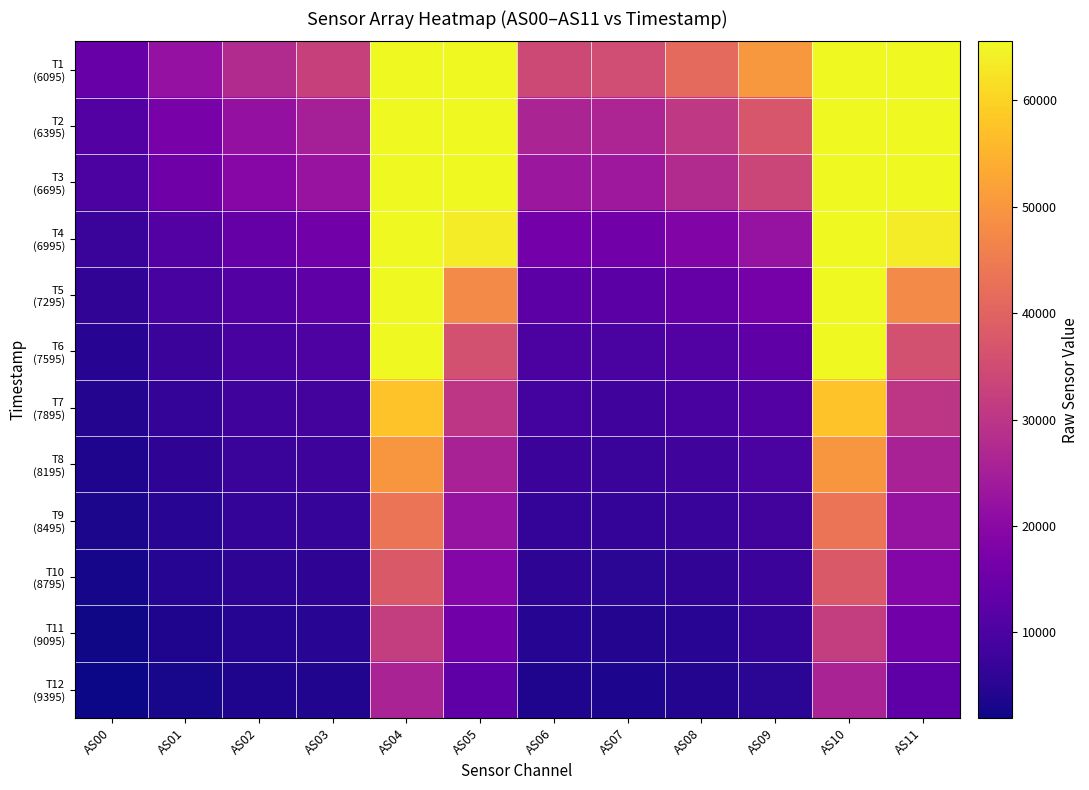

What is the difference between the highest and lowest values at AS08?

37241